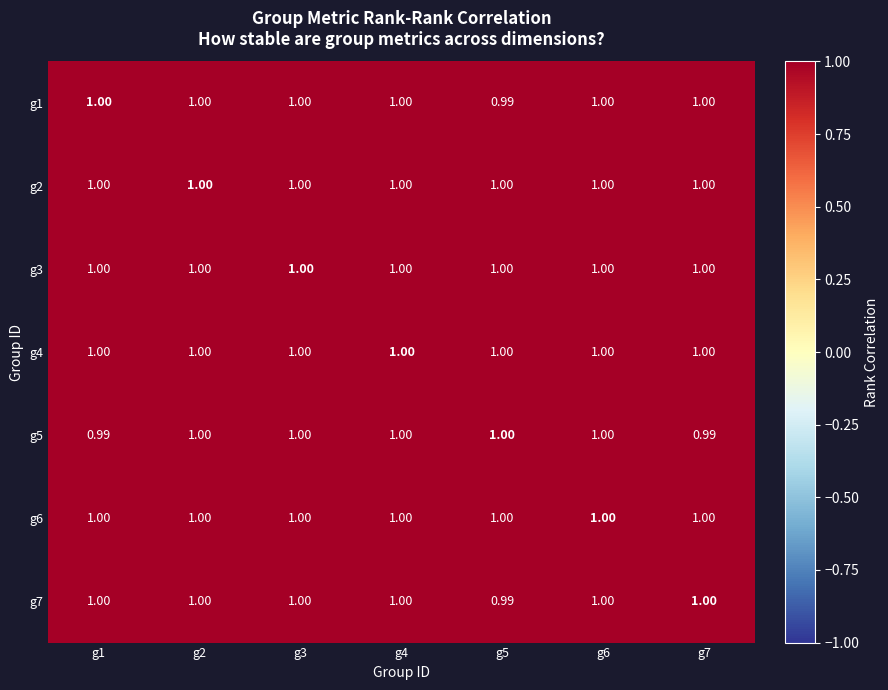

Rank the series by their maximum value, from highest to lowest.

g2, g4, g5, g6, g7, g1, g3